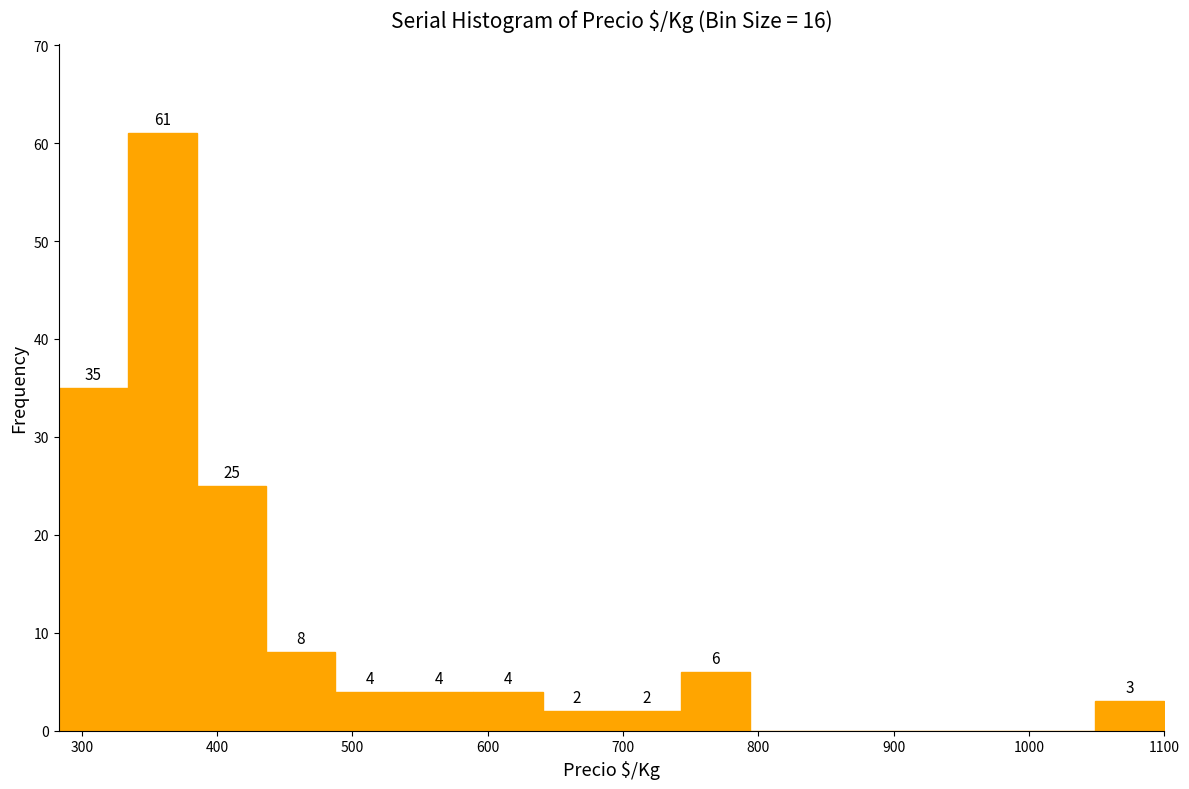

Over which range of the x-axis is the bar tallest?

330 to 390